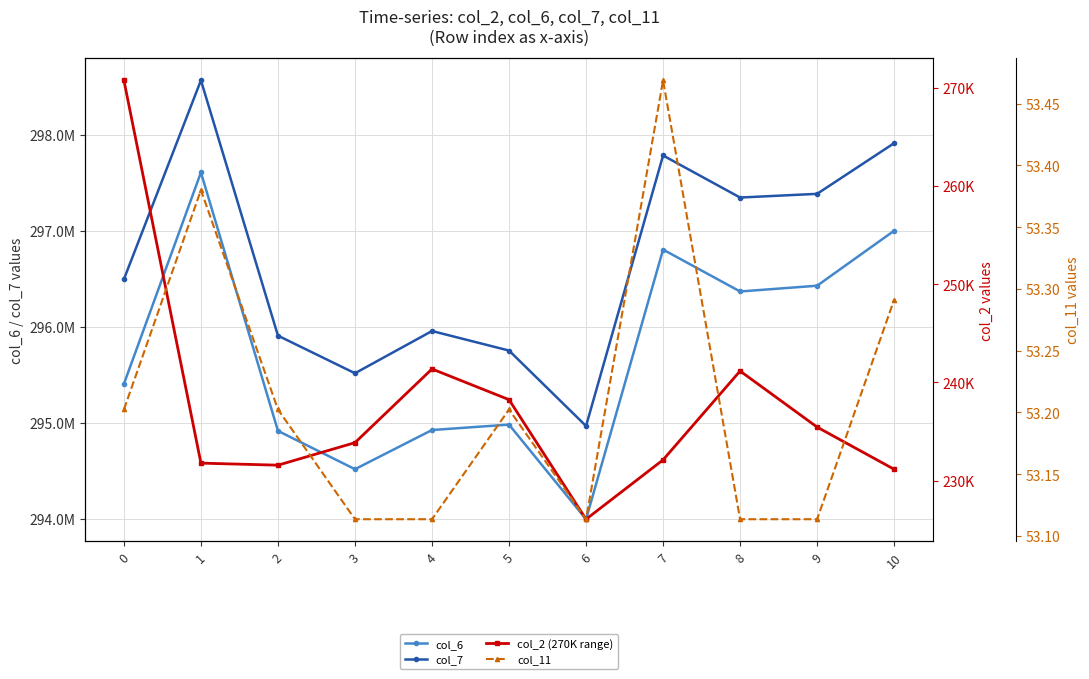

At which category does col_7 reach its first local peak?

1